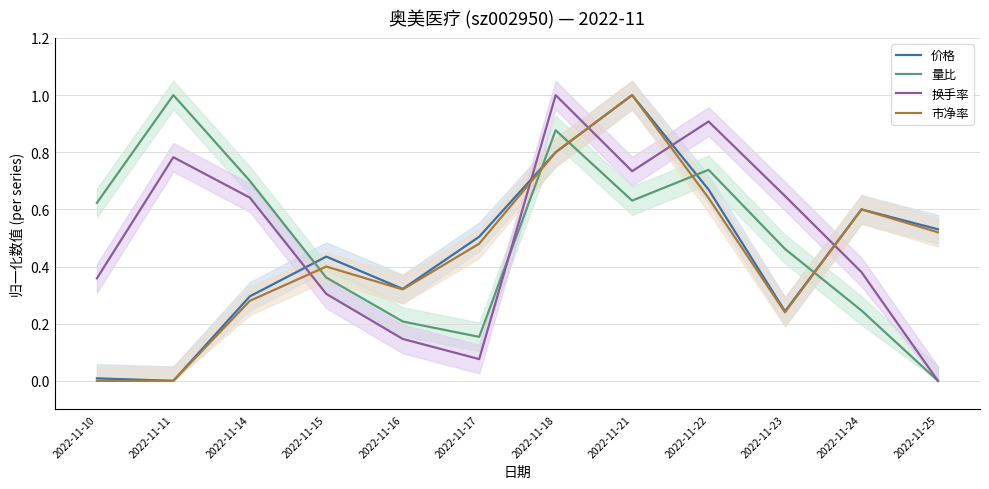

Is the value of 市净率 at 2022-11-18 greater than the value of 换手率 at 2022-11-22?

No